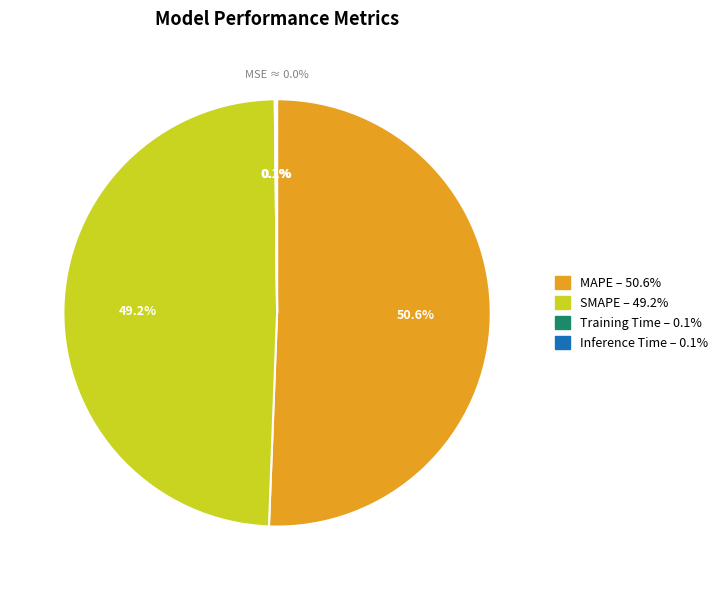

Does any single category account for the majority?

Yes